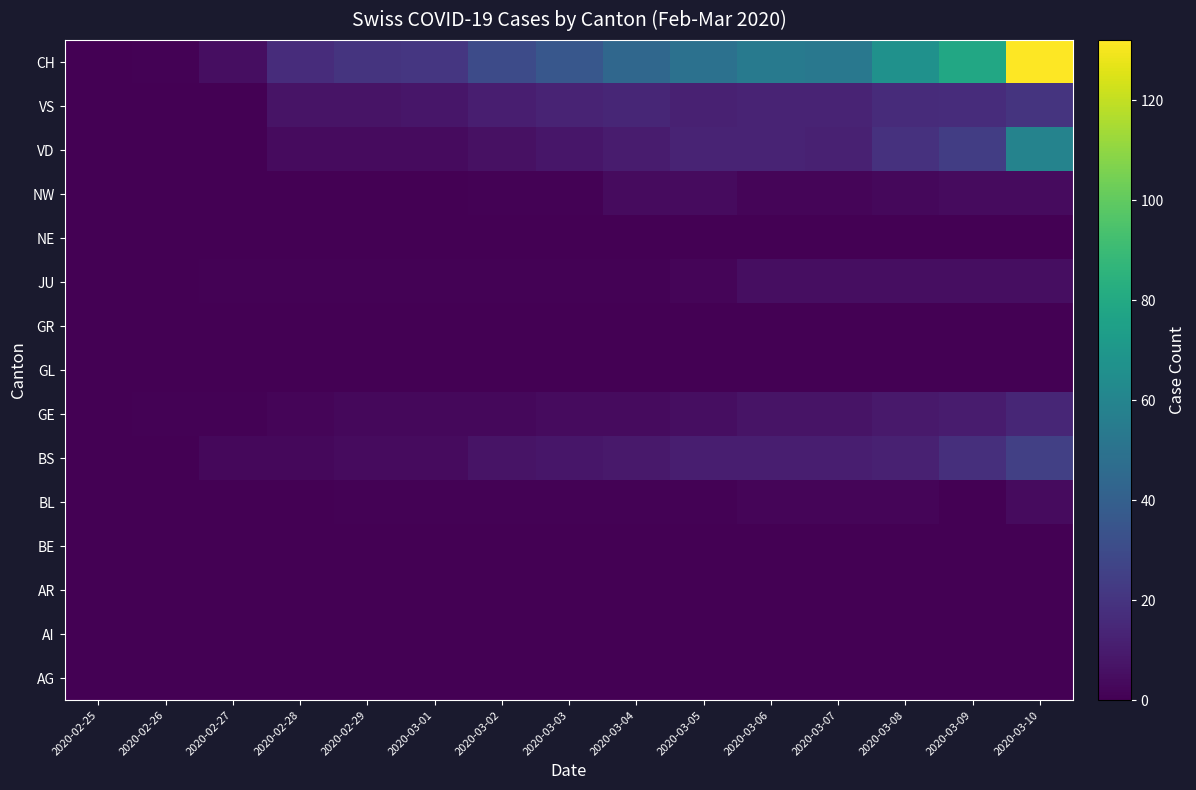

Reading left to right, extract all data points from this chart.

AG: 2020-02-25=0	2020-02-26=0	2020-02-27=0	2020-02-28=0	2020-02-29=0	2020-03-01=0	2020-03-02=0	2020-03-03=0	2020-03-04=0	2020-03-05=0	2020-03-06=0	2020-03-07=0	2020-03-08=0	2020-03-09=0	2020-03-10=0
AI: 2020-02-25=0	2020-02-26=0	2020-02-27=0	2020-02-28=0	2020-02-29=0	2020-03-01=0	2020-03-02=0	2020-03-03=0	2020-03-04=0	2020-03-05=0	2020-03-06=0	2020-03-07=0	2020-03-08=0	2020-03-09=0	2020-03-10=0
AR: 2020-02-25=0	2020-02-26=0	2020-02-27=0	2020-02-28=0	2020-02-29=0	2020-03-01=0	2020-03-02=0	2020-03-03=0	2020-03-04=0	2020-03-05=0	2020-03-06=0	2020-03-07=0	2020-03-08=0	2020-03-09=0	2020-03-10=0
BE: 2020-02-25=0	2020-02-26=0	2020-02-27=0	2020-02-28=0	2020-02-29=0	2020-03-01=0	2020-03-02=0	2020-03-03=0	2020-03-04=0	2020-03-05=0	2020-03-06=0	2020-03-07=0	2020-03-08=0	2020-03-09=0	2020-03-10=0
BL: 2020-02-25=0	2020-02-26=0	2020-02-27=0	2020-02-28=0	2020-02-29=1	2020-03-01=1	2020-03-02=1	2020-03-03=1	2020-03-04=1	2020-03-05=1	2020-03-06=2	2020-03-07=2	2020-03-08=2	2020-03-09=0	2020-03-10=4
BS: 2020-02-25=0	2020-02-26=0	2020-02-27=3	2020-02-28=3	2020-02-29=4	2020-03-01=4	2020-03-02=7	2020-03-03=8	2020-03-04=9	2020-03-05=11	2020-03-06=11	2020-03-07=11	2020-03-08=12	2020-03-09=18	2020-03-10=25
GE: 2020-02-25=0	2020-02-26=1	2020-02-27=1	2020-02-28=2	2020-02-29=3	2020-03-01=3	2020-03-02=3	2020-03-03=4	2020-03-04=4	2020-03-05=5	2020-03-06=7	2020-03-07=7	2020-03-08=9	2020-03-09=10	2020-03-10=14
GL: 2020-02-25=0	2020-02-26=0	2020-02-27=0	2020-02-28=0	2020-02-29=0	2020-03-01=0	2020-03-02=0	2020-03-03=0	2020-03-04=0	2020-03-05=0	2020-03-06=0	2020-03-07=0	2020-03-08=0	2020-03-09=0	2020-03-10=0
GR: 2020-02-25=0	2020-02-26=0	2020-02-27=0	2020-02-28=0	2020-02-29=0	2020-03-01=0	2020-03-02=0	2020-03-03=0	2020-03-04=0	2020-03-05=0	2020-03-06=0	2020-03-07=0	2020-03-08=0	2020-03-09=0	2020-03-10=0
JU: 2020-02-25=0	2020-02-26=0	2020-02-27=1	2020-02-28=1	2020-02-29=1	2020-03-01=1	2020-03-02=1	2020-03-03=1	2020-03-04=1	2020-03-05=2	2020-03-06=5	2020-03-07=5	2020-03-08=5	2020-03-09=5	2020-03-10=5
NE: 2020-02-25=0	2020-02-26=0	2020-02-27=0	2020-02-28=0	2020-02-29=0	2020-03-01=0	2020-03-02=0	2020-03-03=0	2020-03-04=0	2020-03-05=0	2020-03-06=0	2020-03-07=0	2020-03-08=0	2020-03-09=0	2020-03-10=0
NW: 2020-02-25=0	2020-02-26=0	2020-02-27=0	2020-02-28=0	2020-02-29=0	2020-03-01=0	2020-03-02=1	2020-03-03=1	2020-03-04=4	2020-03-05=4	2020-03-06=2	2020-03-07=2	2020-03-08=3	2020-03-09=4	2020-03-10=4
VD: 2020-02-25=0	2020-02-26=0	2020-02-27=0	2020-02-28=4	2020-02-29=4	2020-03-01=4	2020-03-02=6	2020-03-03=8	2020-03-04=10	2020-03-05=13	2020-03-06=13	2020-03-07=12	2020-03-08=19	2020-03-09=24	2020-03-10=59
VS: 2020-02-25=0	2020-02-26=0	2020-02-27=0	2020-02-28=7	2020-02-29=7	2020-03-01=8	2020-03-02=11	2020-03-03=13	2020-03-04=14	2020-03-05=12	2020-03-06=13	2020-03-07=13	2020-03-08=16	2020-03-09=17	2020-03-10=20
CH: 2020-02-25=0	2020-02-26=1	2020-02-27=5	2020-02-28=17	2020-02-29=20	2020-03-01=21	2020-03-02=30	2020-03-03=36	2020-03-04=44	2020-03-05=49	2020-03-06=54	2020-03-07=53	2020-03-08=67	2020-03-09=79	2020-03-10=132